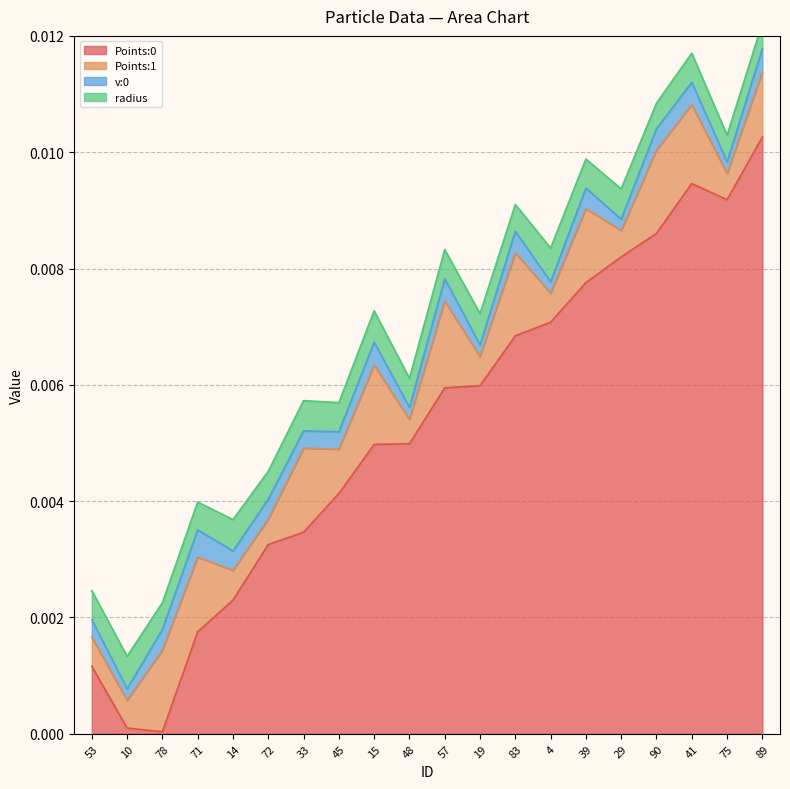

True or false: radius and v:0 cross at least once.

False